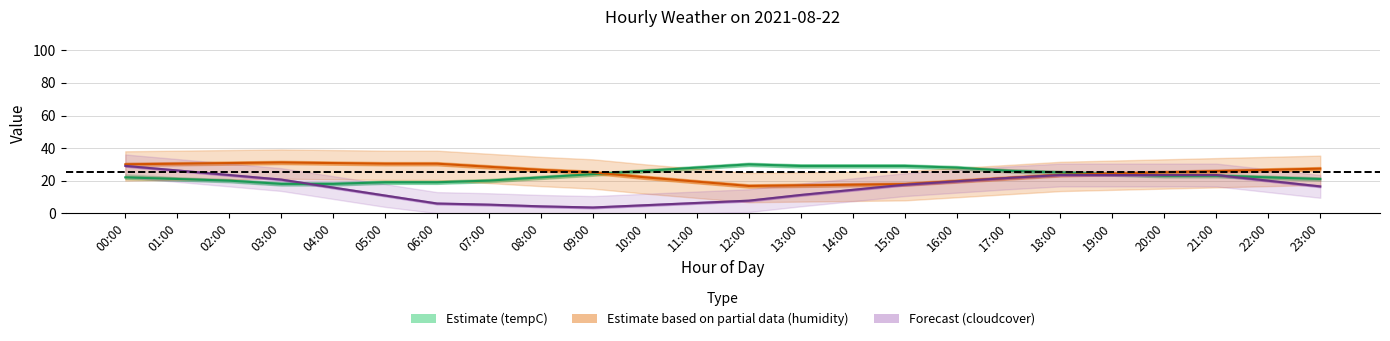

The humidity (Partial) series shows 13.3 at 00:00. True or false?

False